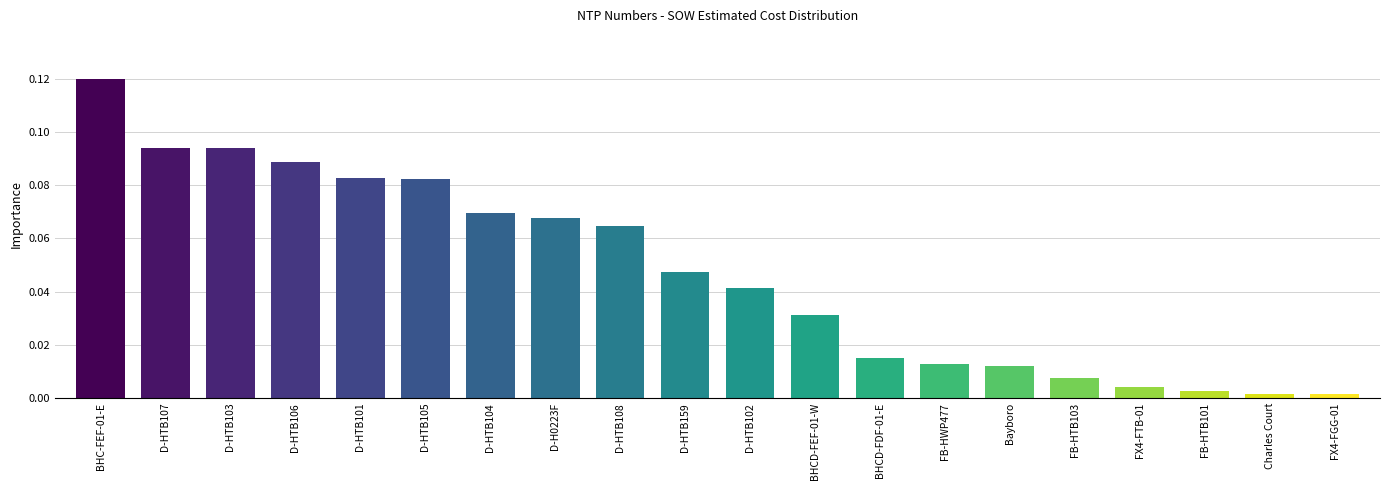

The value at D-HTB101 is 146637.3. True or false?

False